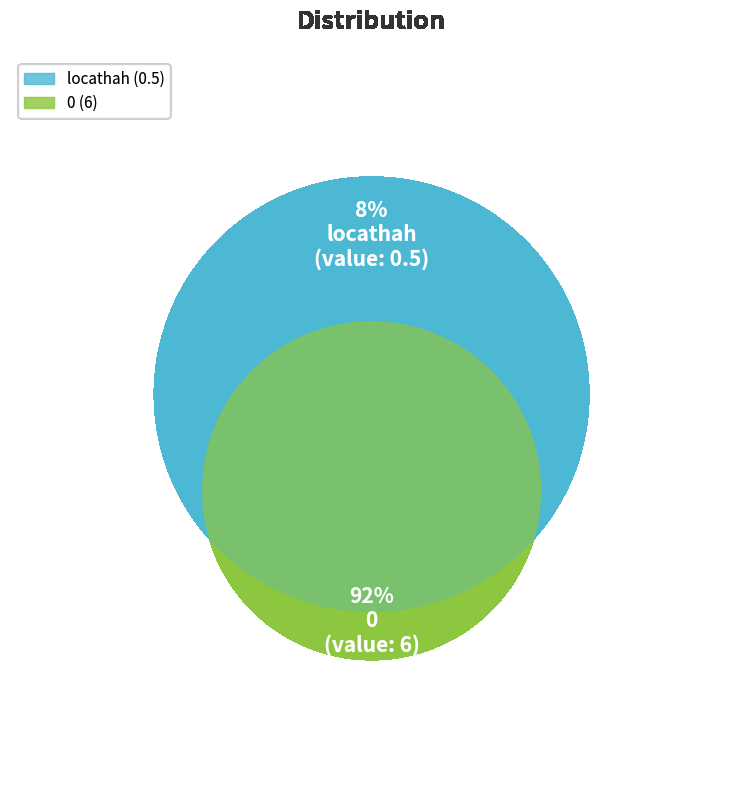

How many slices are in this pie chart?

2